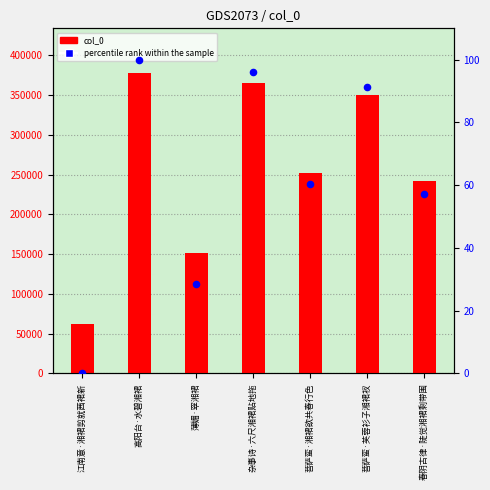

At which category is the sum across all series the highest?

高阳台·水碧湘裙